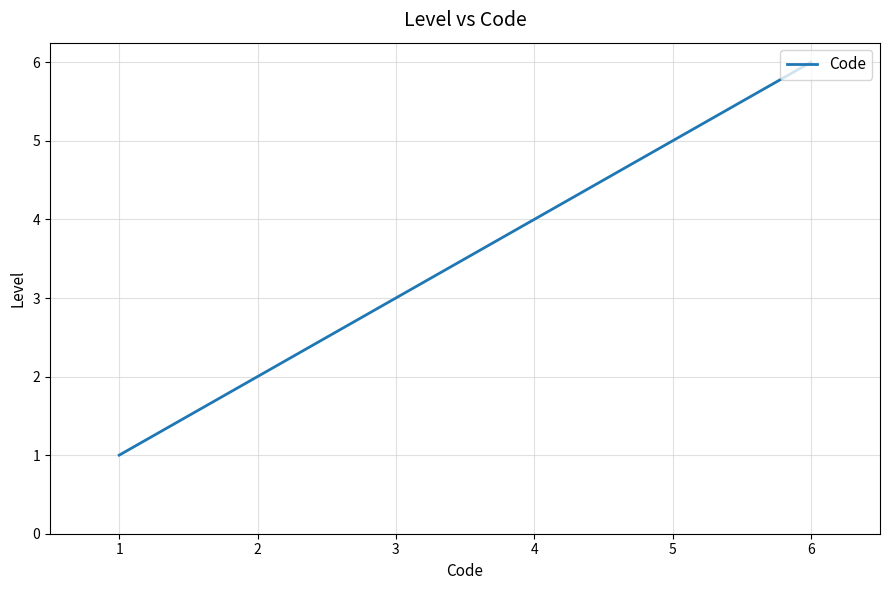

List the labels in order of value, largest first.

6, 5, 4, 3, 2, 1